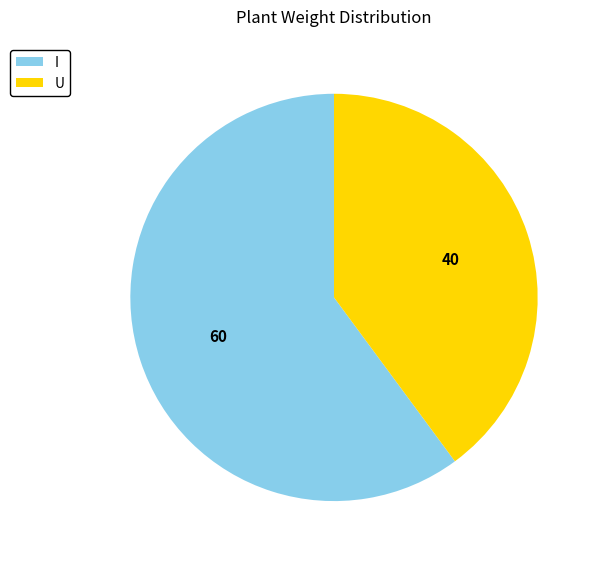

How many slices are in this pie chart?

2